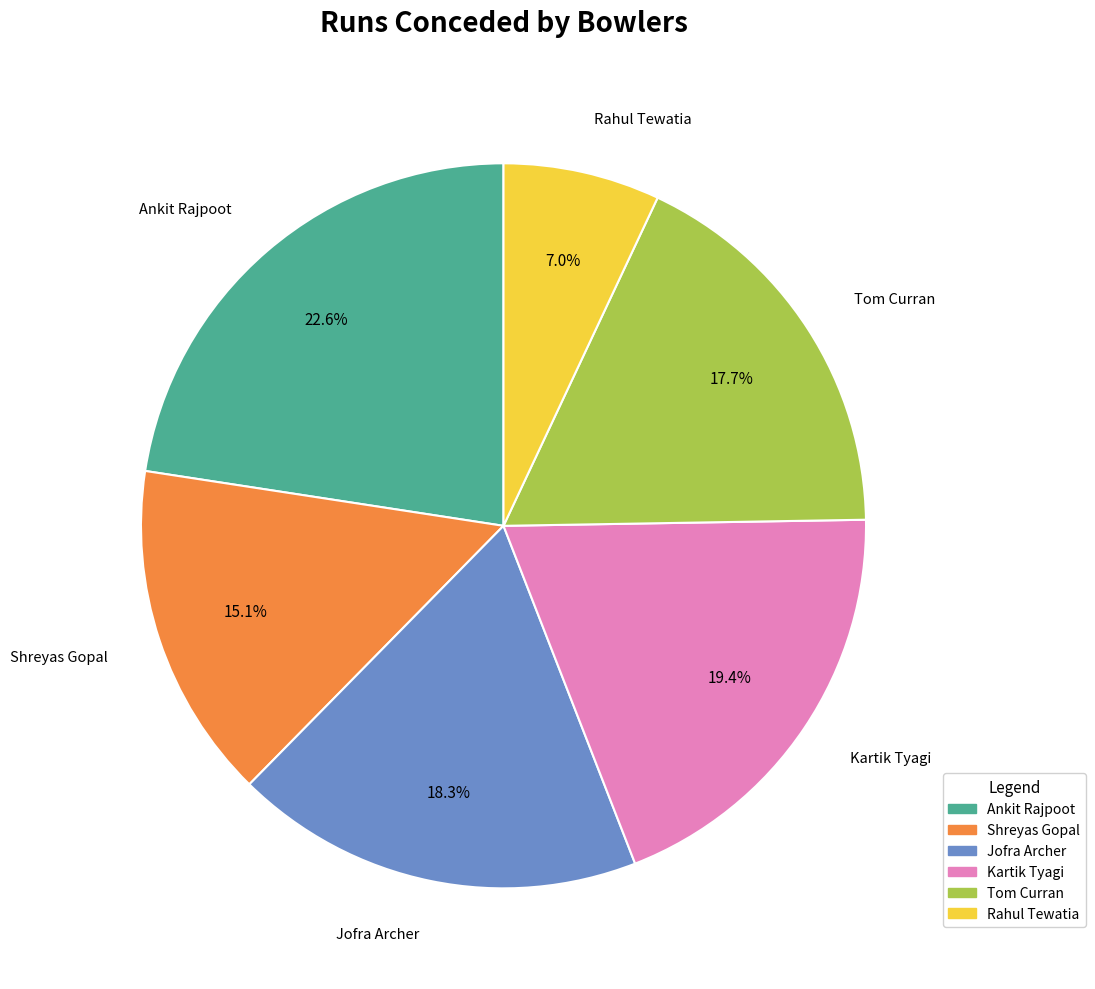

Is the sum of Shreyas Gopal and Jofra Archer greater than half?

No